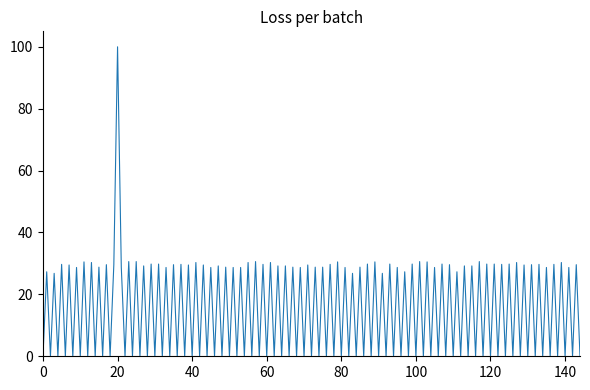

What is the difference between the maximum and minimum values?

100.0